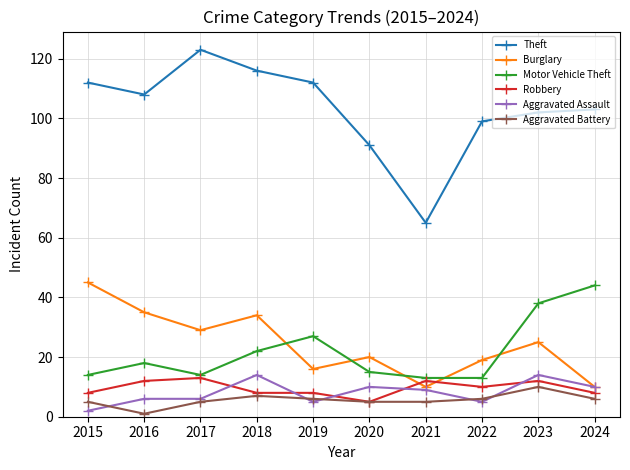

What is the sum of the Robbery values at 2022 and 2020?

15